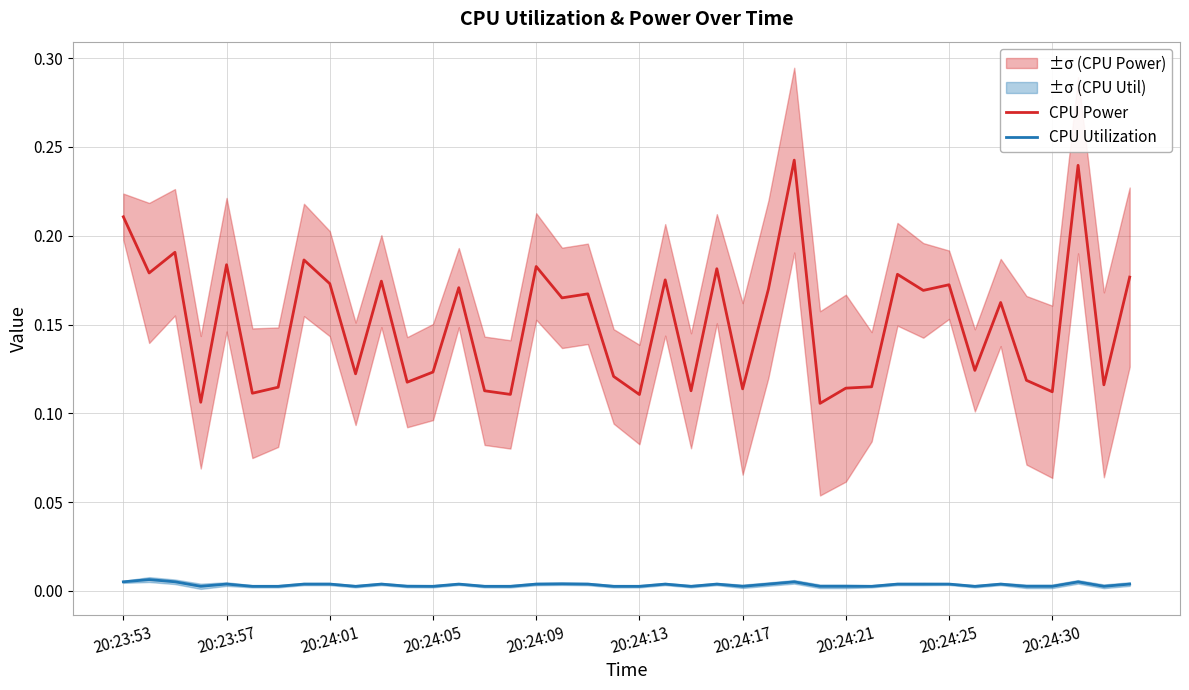

True or false: CPU Power and CPU Utilization intersect in this chart.

False